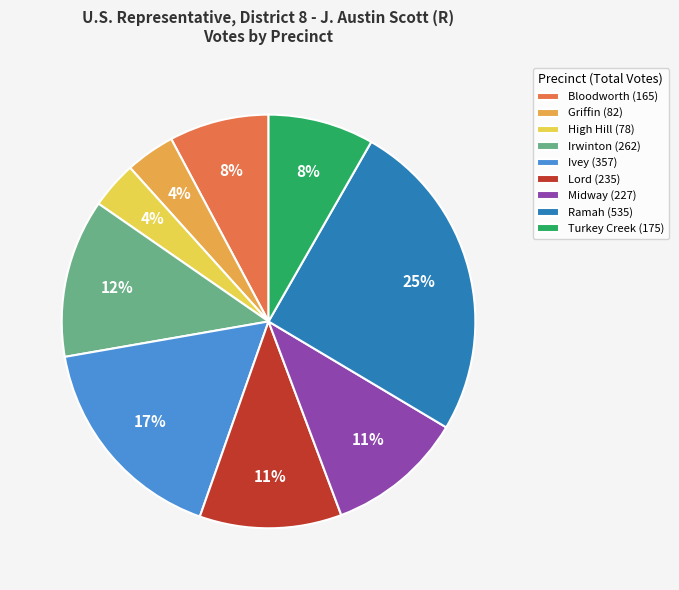

How many slices are in this pie chart?

9